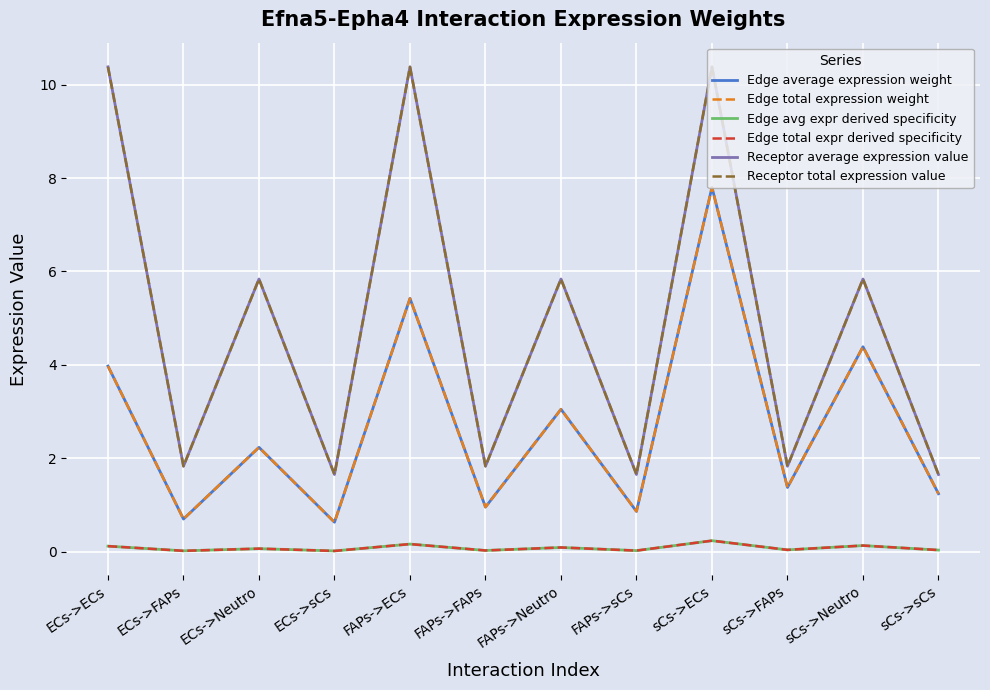

Reading left to right, list all the values displayed in this chart.

Edge average expression weight: ECs->ECs=4.0	ECs->FAPs=0.7	ECs->Neutro=2.2	ECs->sCs=0.6	FAPs->ECs=5.4	FAPs->FAPs=1.0	FAPs->Neutro=3.1	FAPs->sCs=0.9	sCs->ECs=7.8	sCs->FAPs=1.4	sCs->Neutro=4.4	sCs->sCs=1.2
Edge total expression weight: ECs->ECs=4.0	ECs->FAPs=0.7	ECs->Neutro=2.2	ECs->sCs=0.6	FAPs->ECs=5.4	FAPs->FAPs=1.0	FAPs->Neutro=3.1	FAPs->sCs=0.9	sCs->ECs=7.8	sCs->FAPs=1.4	sCs->Neutro=4.4	sCs->sCs=1.2
Edge avg expr derived specificity: ECs->ECs=0.1	ECs->FAPs=0.0	ECs->Neutro=0.1	ECs->sCs=0.0	FAPs->ECs=0.2	FAPs->FAPs=0.0	FAPs->Neutro=0.1	FAPs->sCs=0.0	sCs->ECs=0.2	sCs->FAPs=0.0	sCs->Neutro=0.1	sCs->sCs=0.0
Edge total expr derived specificity: ECs->ECs=0.1	ECs->FAPs=0.0	ECs->Neutro=0.1	ECs->sCs=0.0	FAPs->ECs=0.2	FAPs->FAPs=0.0	FAPs->Neutro=0.1	FAPs->sCs=0.0	sCs->ECs=0.2	sCs->FAPs=0.0	sCs->Neutro=0.1	sCs->sCs=0.0
Receptor average expression value: ECs->ECs=10.4	ECs->FAPs=1.8	ECs->Neutro=5.8	ECs->sCs=1.7	FAPs->ECs=10.4	FAPs->FAPs=1.8	FAPs->Neutro=5.8	FAPs->sCs=1.7	sCs->ECs=10.4	sCs->FAPs=1.8	sCs->Neutro=5.8	sCs->sCs=1.7
Receptor total expression value: ECs->ECs=10.4	ECs->FAPs=1.8	ECs->Neutro=5.8	ECs->sCs=1.7	FAPs->ECs=10.4	FAPs->FAPs=1.8	FAPs->Neutro=5.8	FAPs->sCs=1.7	sCs->ECs=10.4	sCs->FAPs=1.8	sCs->Neutro=5.8	sCs->sCs=1.7